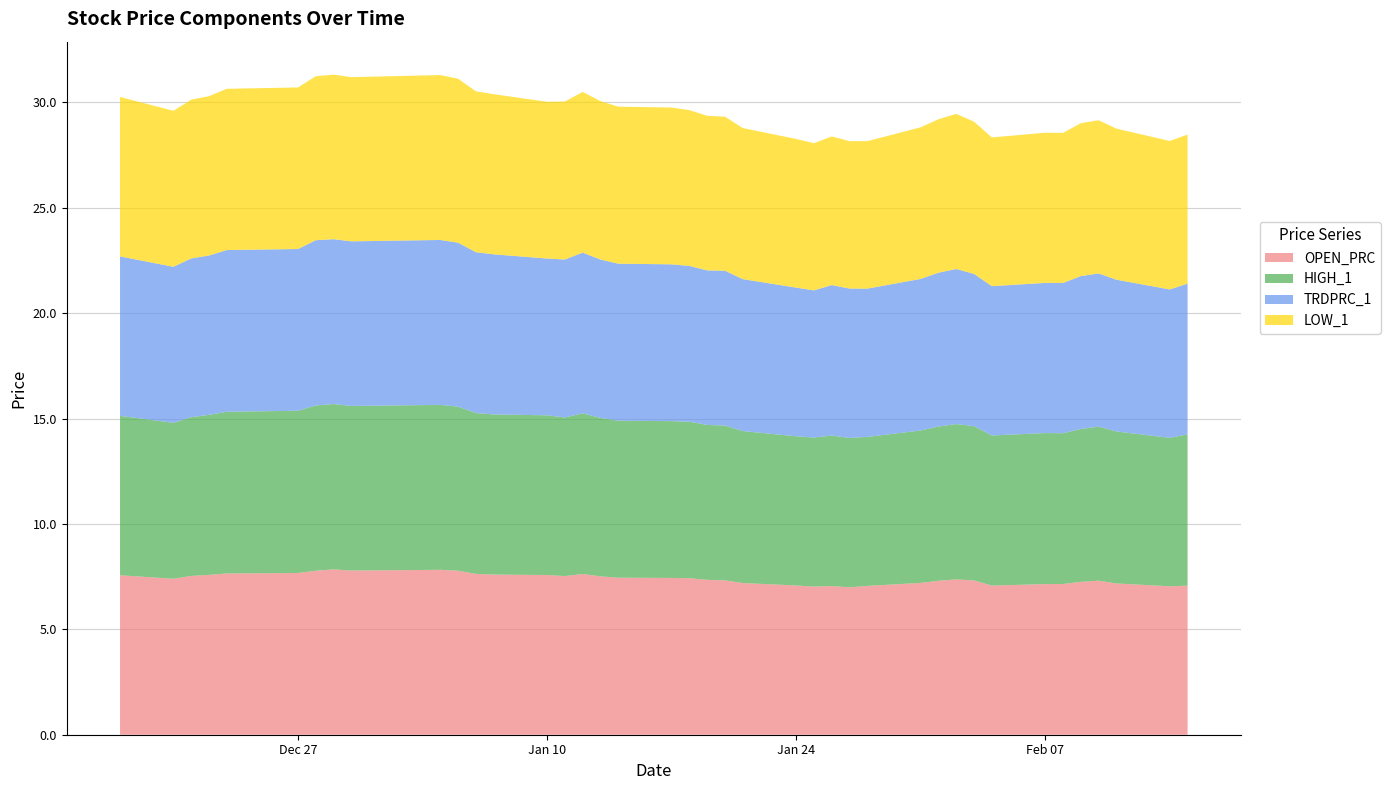

Reading right to left, transcribe all the data shown in this chart.

OPEN_PRC: 7.1	7.0	7.2	7.3	7.3	7.2	7.1	7.1	7.3	7.4	7.3	7.2	7.1	7.0	7.1	7.0	7.1	7.2	7.3	7.3	7.4	7.4	7.4	7.5	7.6	7.5	7.6	7.6	7.6	7.8	7.8	7.8	7.8	7.8	7.7	7.7	7.6	7.5	7.4	7.6
HIGH_1: 7.2	7.0	7.2	7.3	7.3	7.2	7.2	7.1	7.3	7.4	7.3	7.2	7.1	7.1	7.1	7.1	7.1	7.2	7.3	7.3	7.4	7.4	7.4	7.5	7.6	7.5	7.6	7.6	7.6	7.8	7.8	7.8	7.8	7.8	7.7	7.7	7.6	7.5	7.4	7.6
TRDPRC_1: 7.2	7.0	7.2	7.3	7.3	7.1	7.1	7.1	7.2	7.4	7.3	7.2	7.0	7.1	7.1	7.0	7.1	7.2	7.3	7.3	7.4	7.4	7.4	7.5	7.6	7.5	7.4	7.6	7.6	7.8	7.8	7.8	7.8	7.8	7.7	7.7	7.6	7.5	7.4	7.6
LOW_1: 7.1	7.0	7.2	7.3	7.3	7.1	7.1	7.1	7.2	7.4	7.3	7.2	7.0	7.0	7.1	7.0	7.1	7.2	7.3	7.3	7.4	7.4	7.4	7.5	7.6	7.5	7.4	7.6	7.6	7.8	7.8	7.8	7.8	7.8	7.7	7.7	7.6	7.5	7.4	7.6